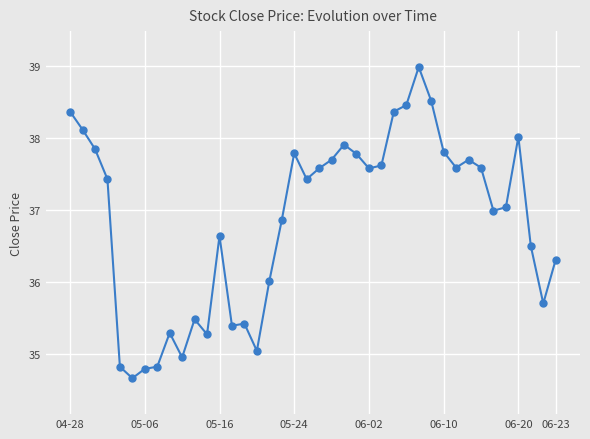

What is the value of the 27th point from the left?

38.4